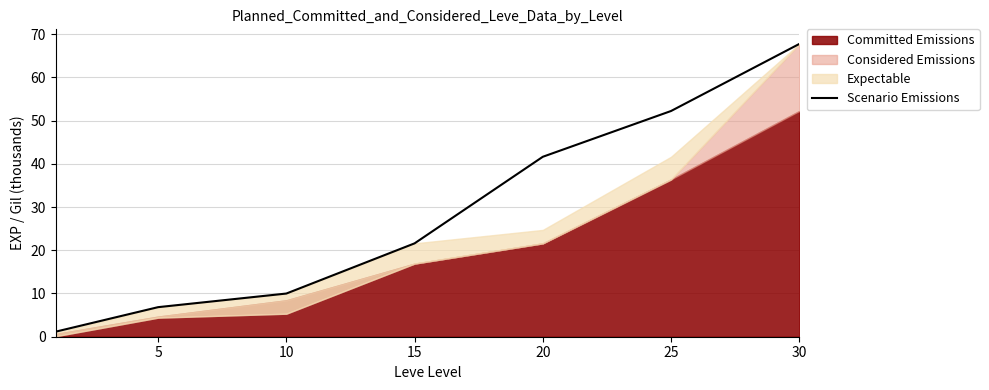

What is the difference between the maximum and minimum values?

66.6